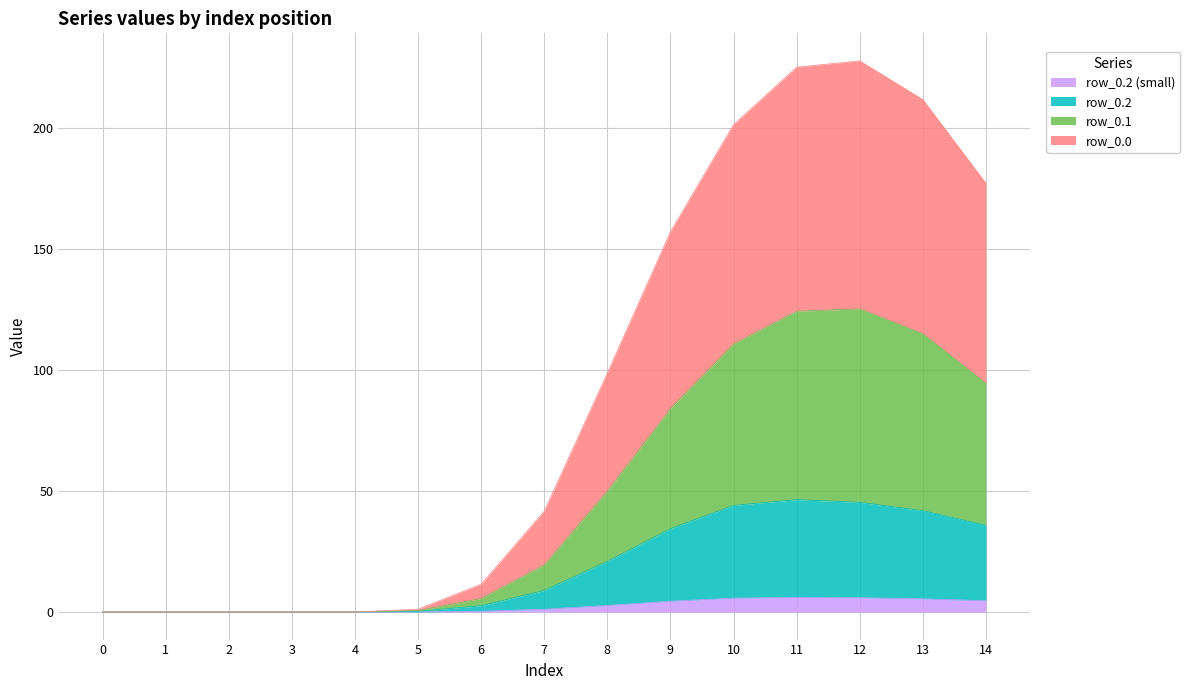

What is the total value across all series at 12?

228.0